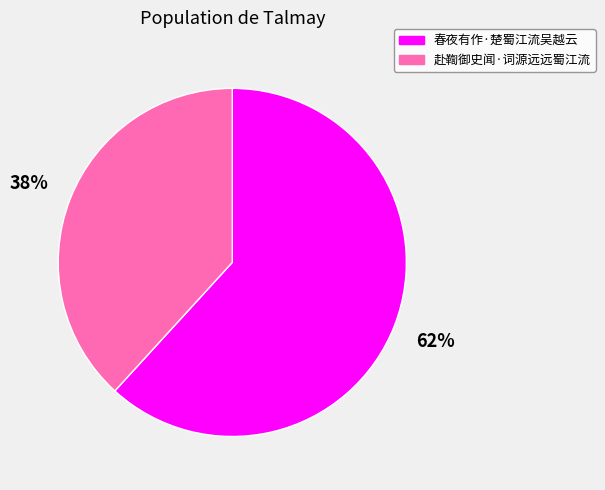

Which has a higher value, 春夜有作·楚蜀江流吴越云 or 赴鞫御史闻·词源远远蜀江流?

春夜有作·楚蜀江流吴越云